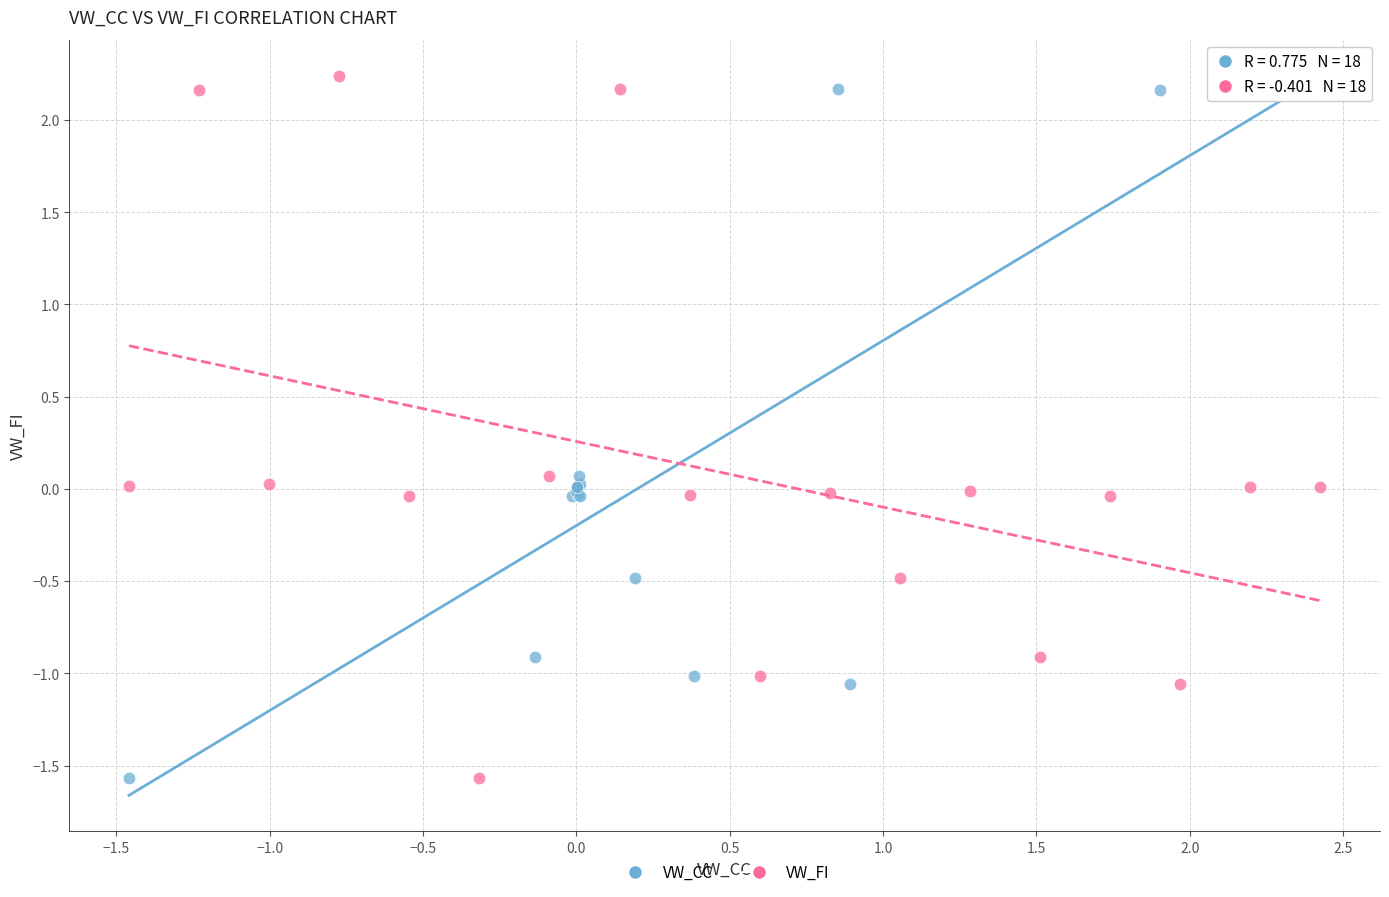

What are all the series names shown in the legend?

VW_CC, VW_FI